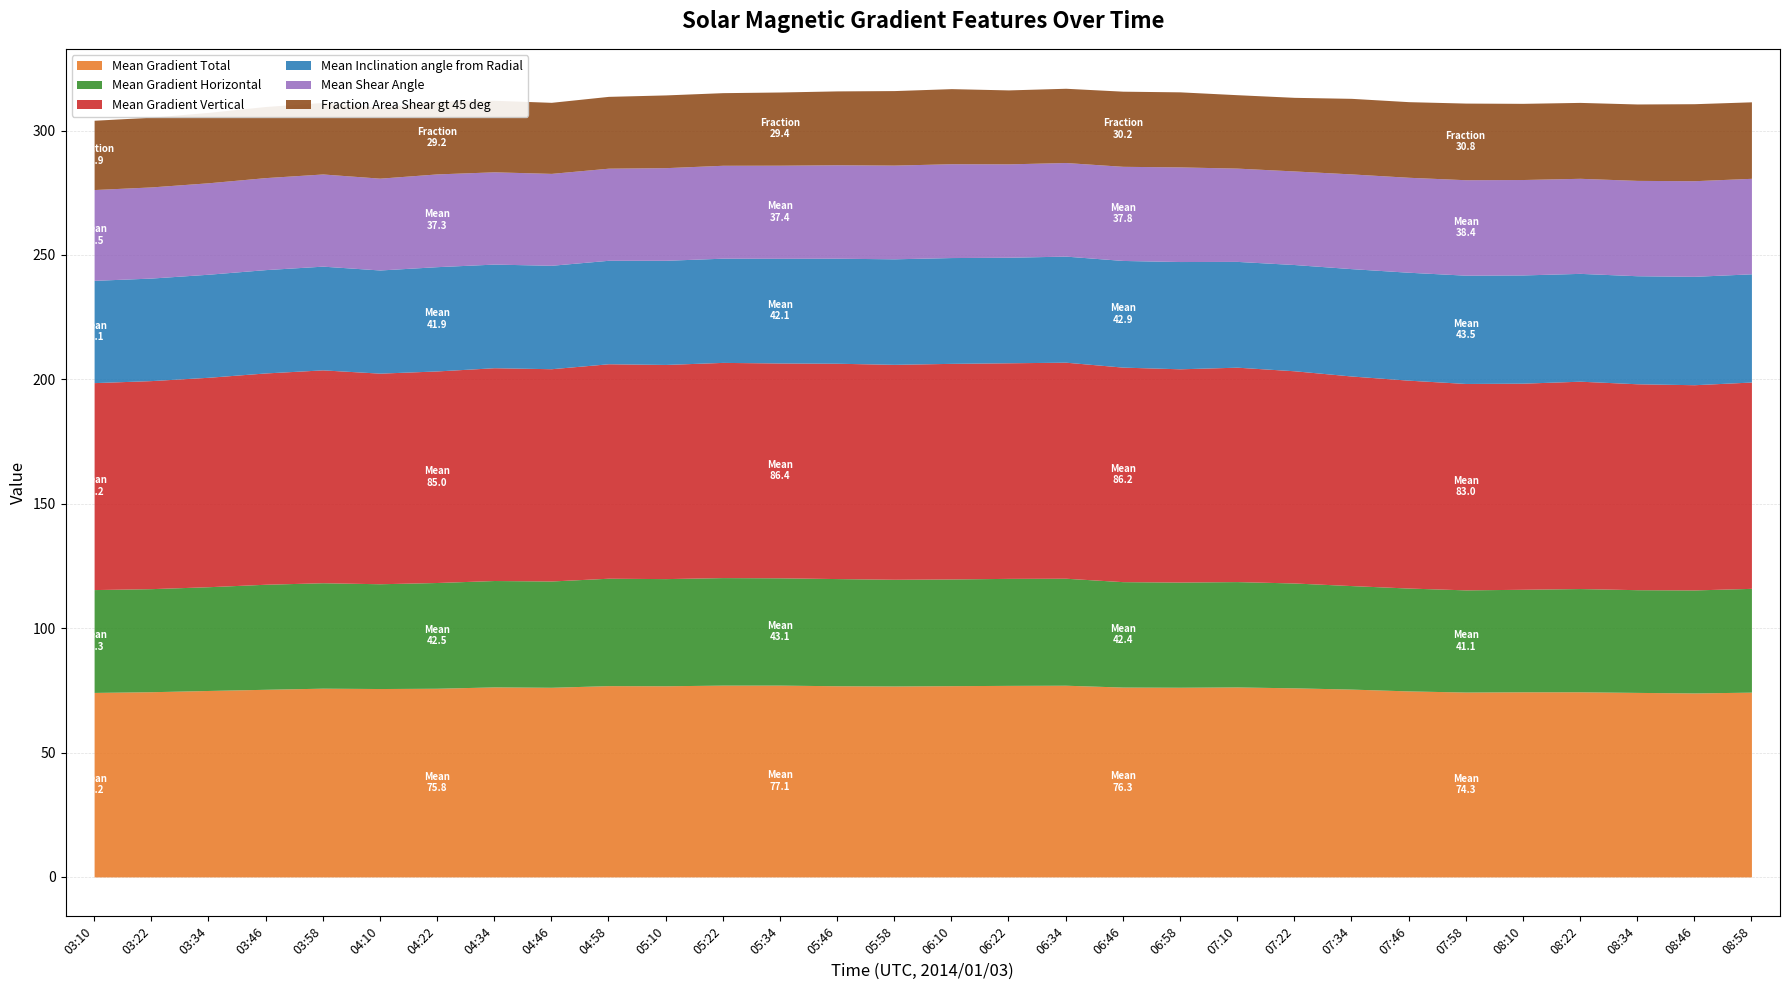

What is the label of the 26th point from the right?

03:58